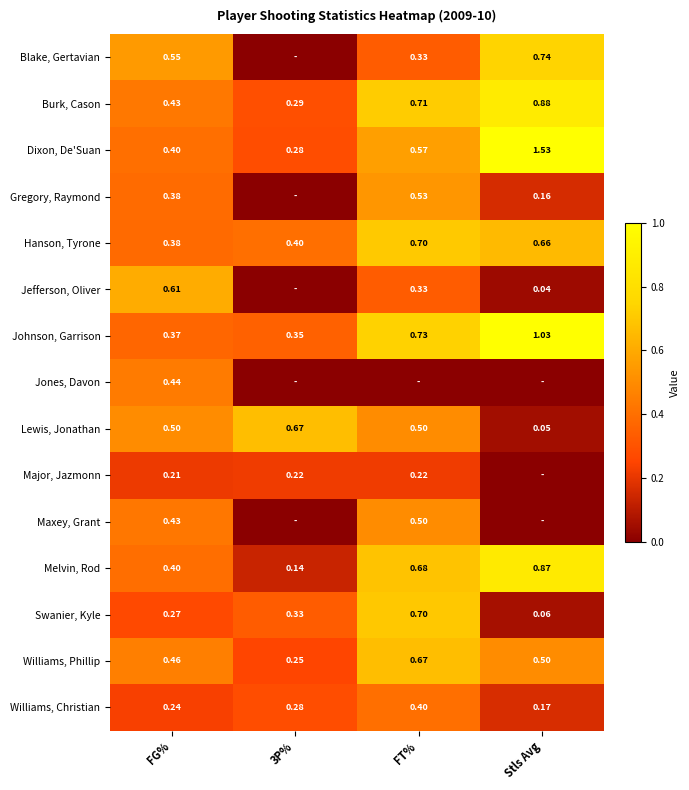

Which has a higher value, Stls Avg or FG%?

Stls Avg